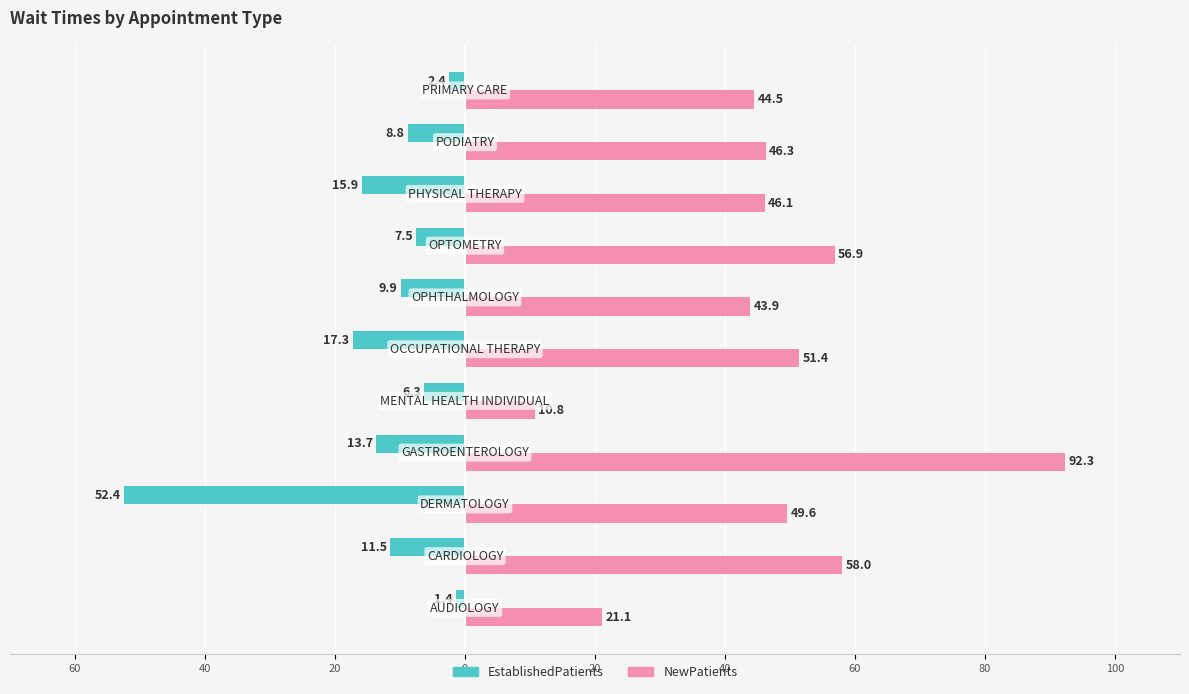

Reading left to right, transcribe all the data shown in this chart.

EstablishedPatients: -1.4	-11.5	-52.4	-13.7	-6.3	-17.3	-9.9	-7.5	-15.9	-8.8	-2.4
NewPatients: 21.1	58.0	49.6	92.3	10.8	51.4	43.9	56.9	46.1	46.3	44.5